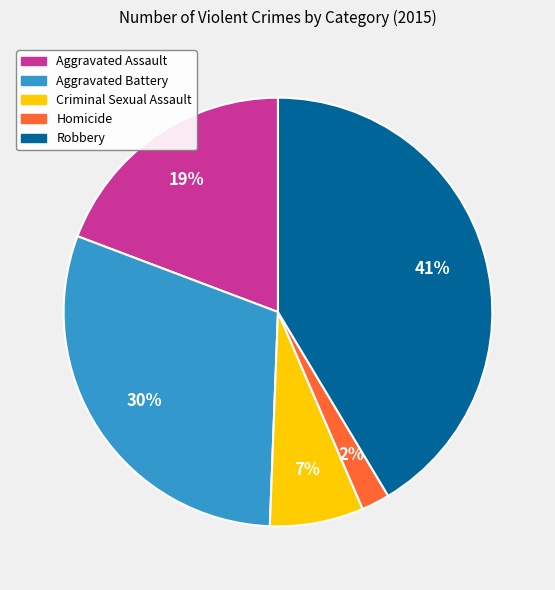

How many slices are in this pie chart?

5